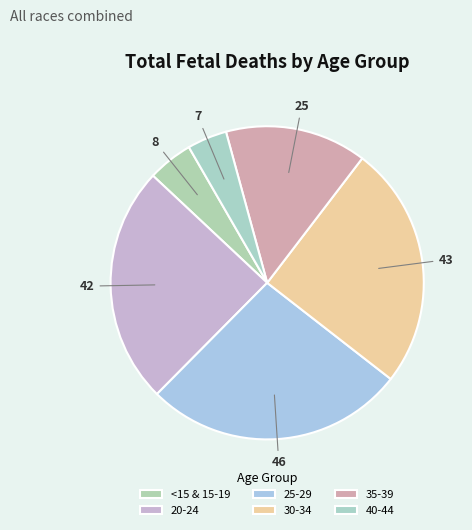

True or false: 40-44 accounts for 19% of the total.

False